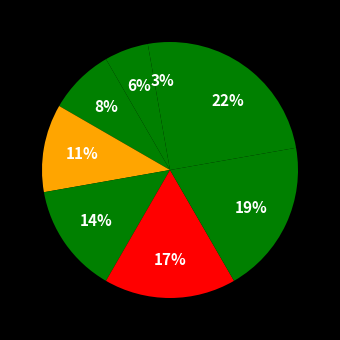

How many segments does this pie chart have?

8